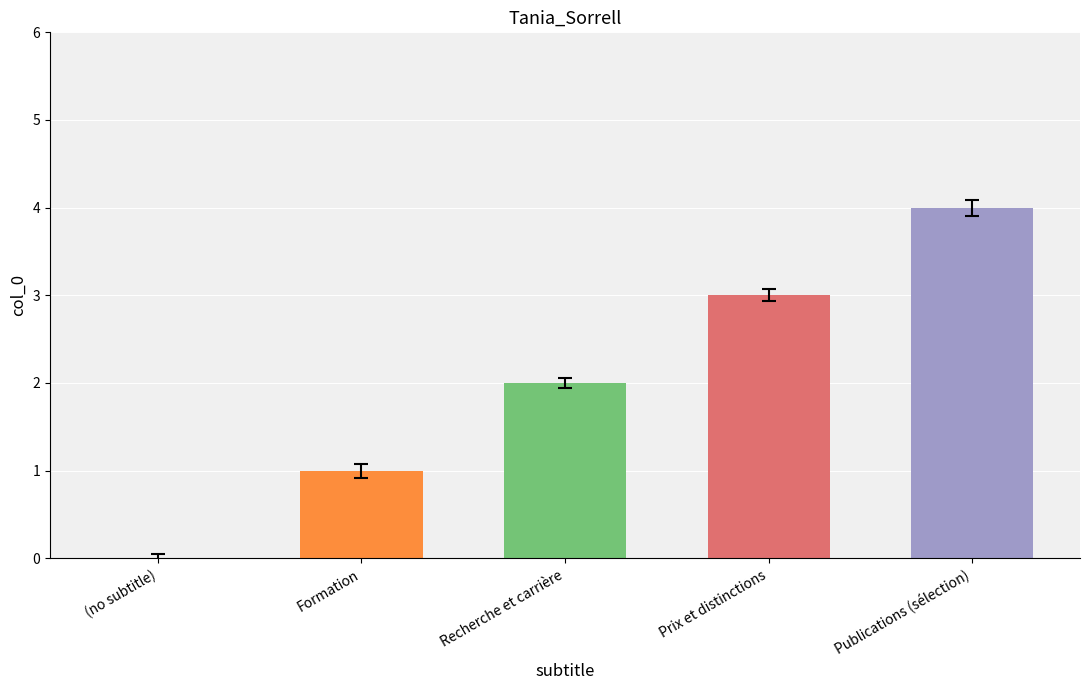

Approximately how many times larger is the value at Recherche et carrière compared to Formation?

2.0